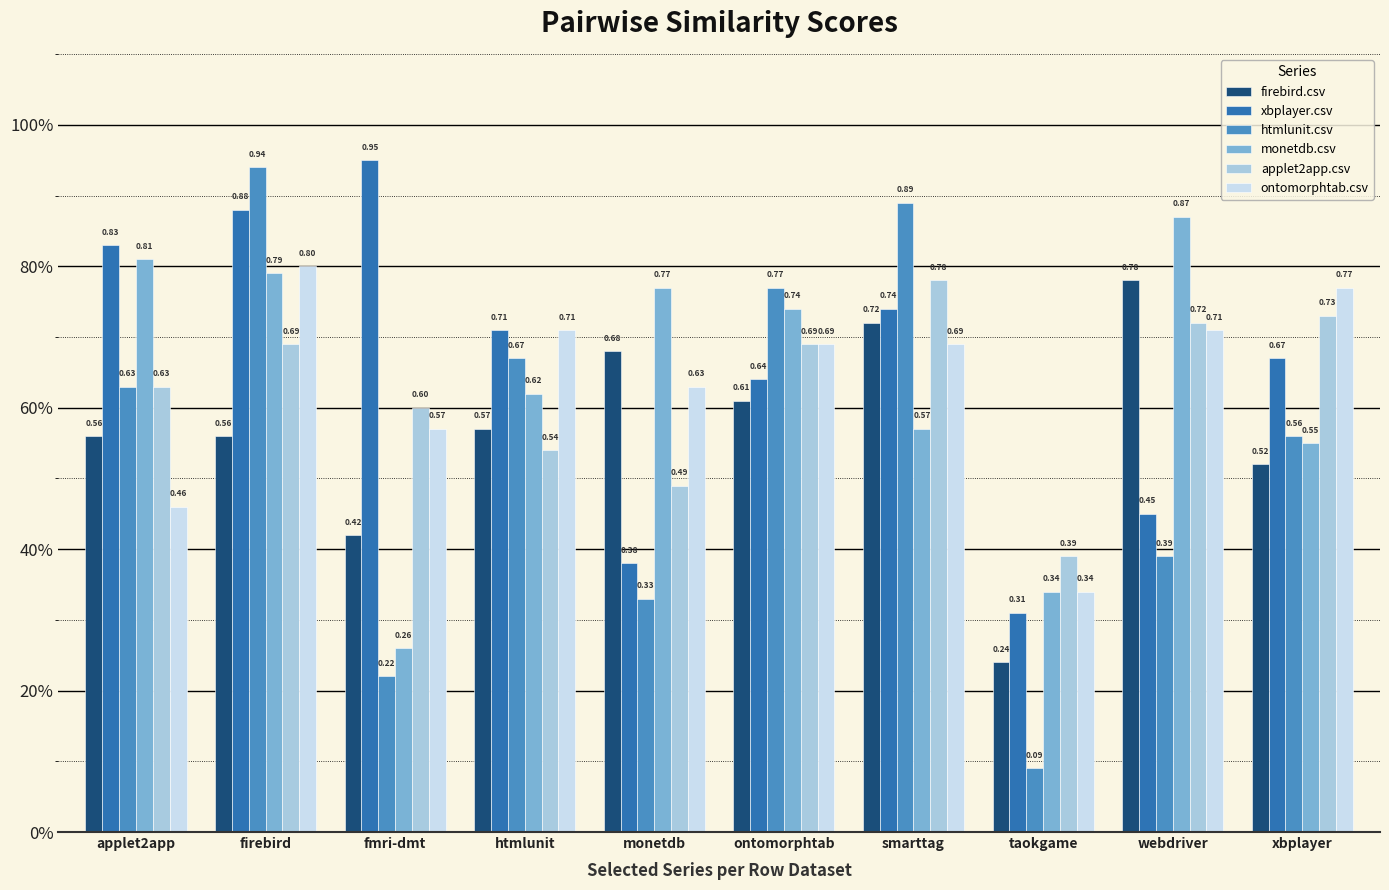

Between fmri-dmt and htmlunit, which series saw the biggest shift?

htmlunit.csv